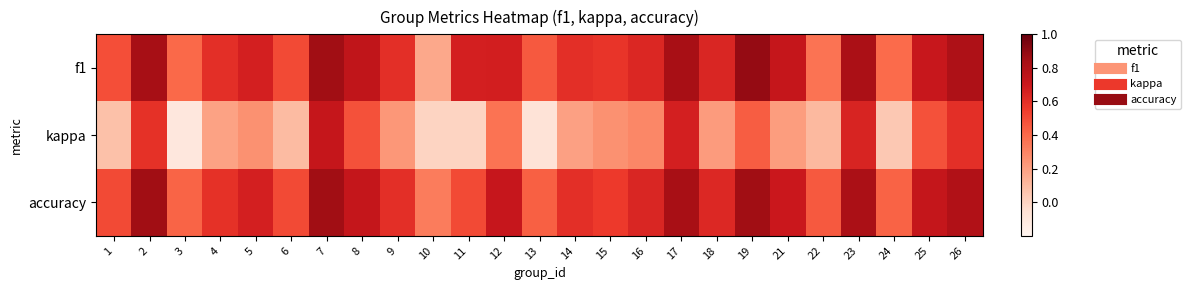

Which series has the widest spread of values?

kappa